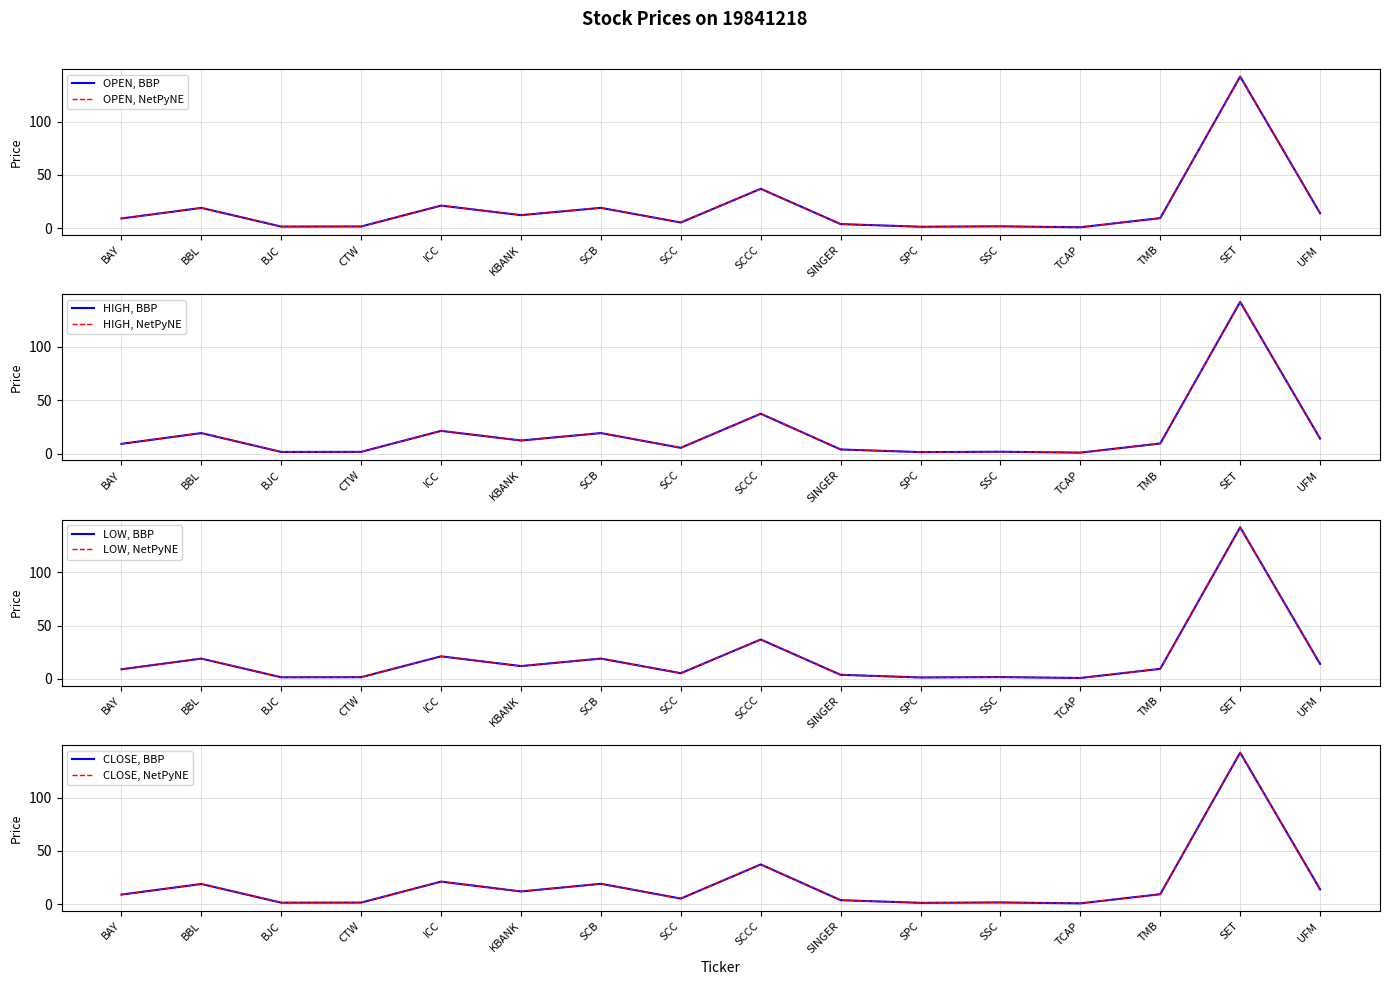

At which category is the sum across all series the highest?

SET